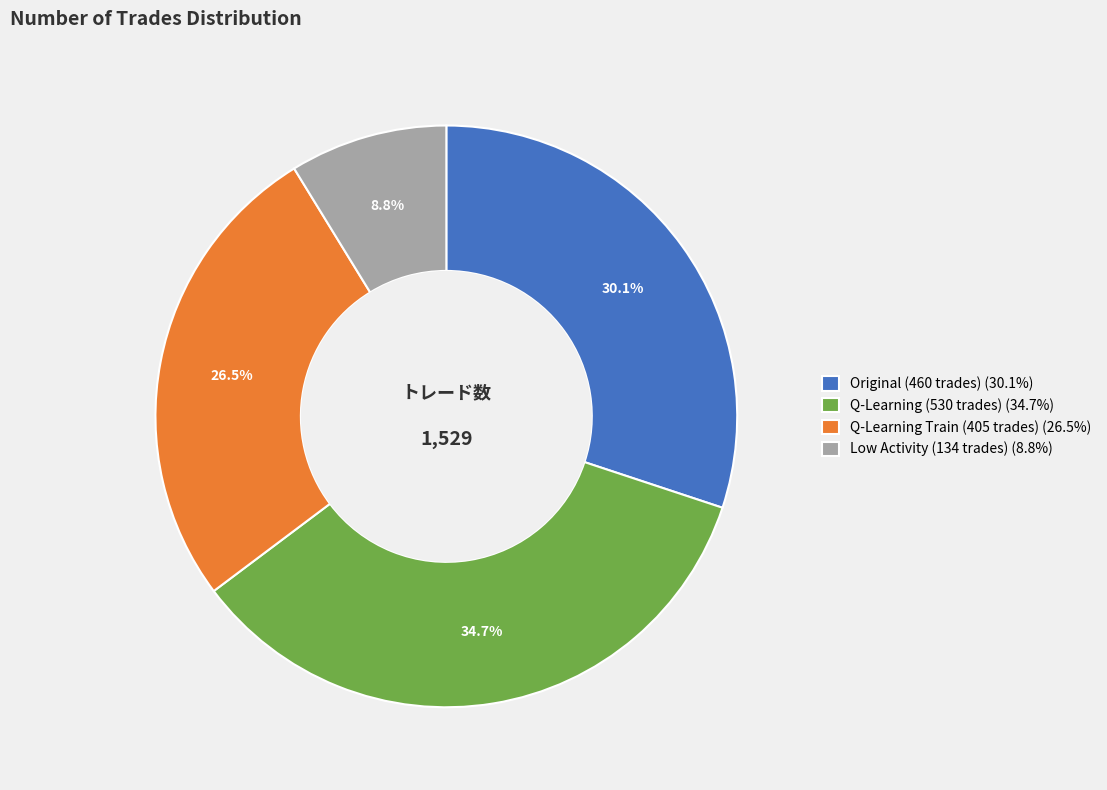

Does Q-Learning (530 trades) (34.7%) account for over 50% of the chart?

No